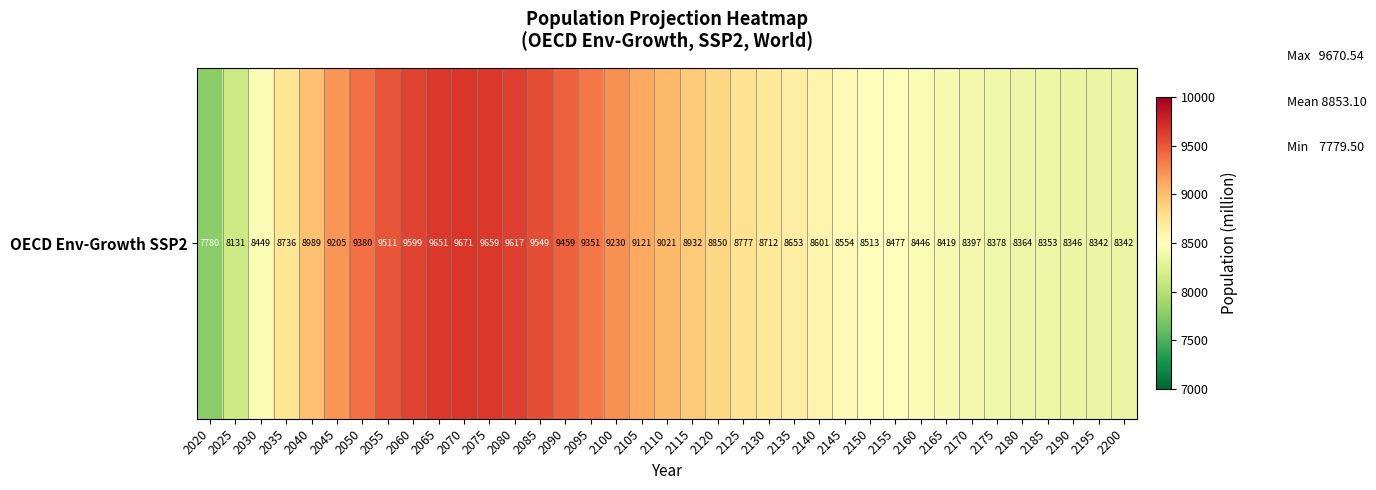

Rank the categories by value from highest to lowest.

2070, 2075, 2065, 2080, 2060, 2085, 2055, 2090, 2050, 2095, 2100, 2045, 2105, 2110, 2040, 2115, 2120, 2125, 2035, 2130, 2135, 2140, 2145, 2150, 2155, 2030, 2160, 2165, 2170, 2175, 2180, 2185, 2190, 2195, 2200, 2025, 2020